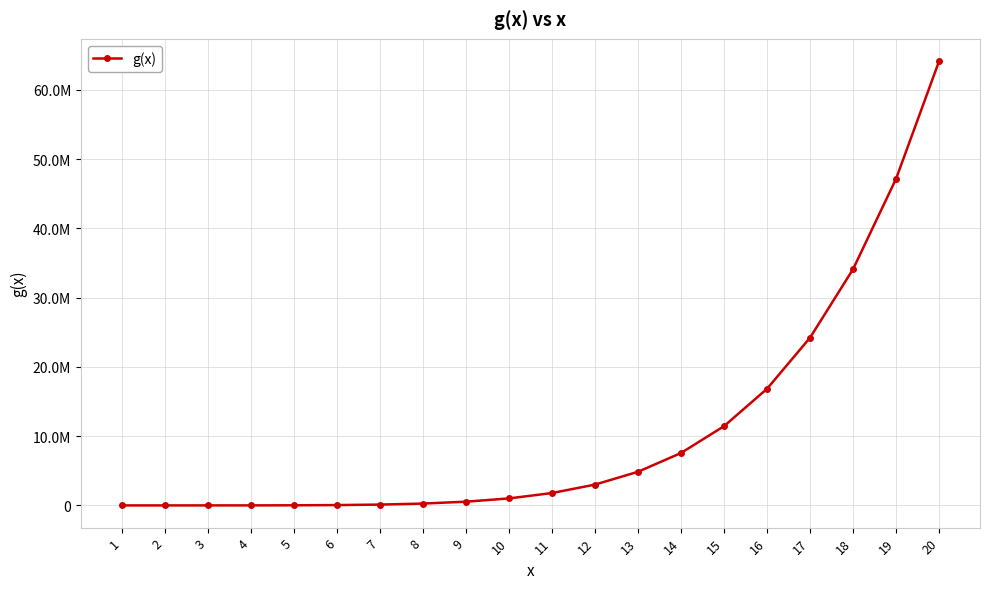

Is this an area chart (filled region under the line)?

No